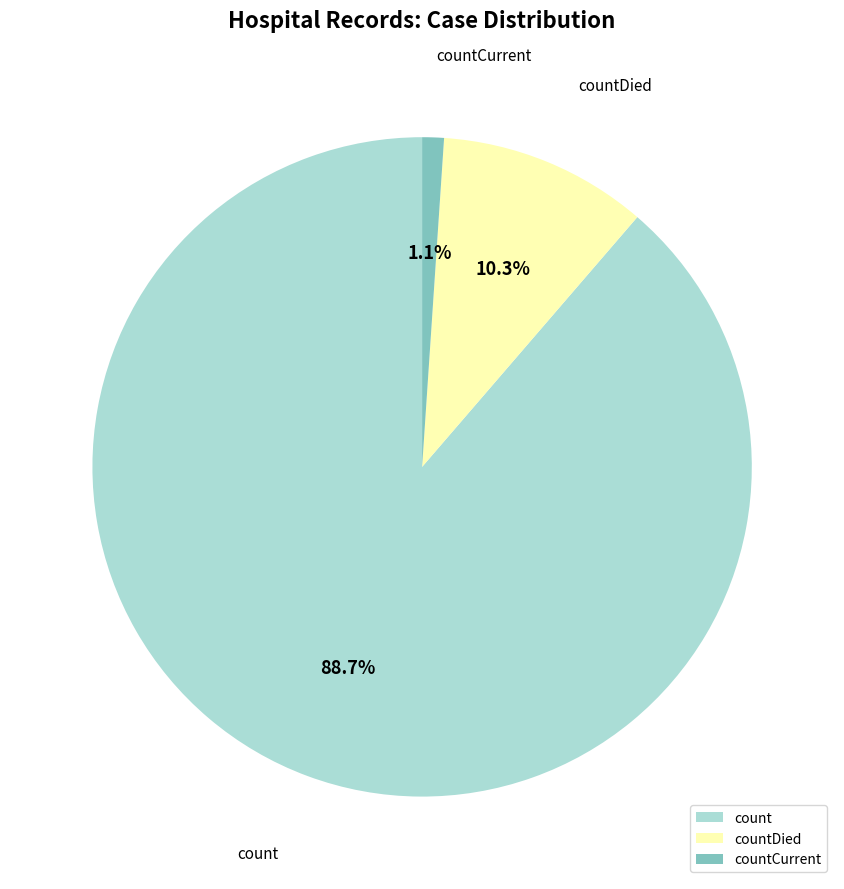

What percentage do count and countCurrent together represent?

89.7%